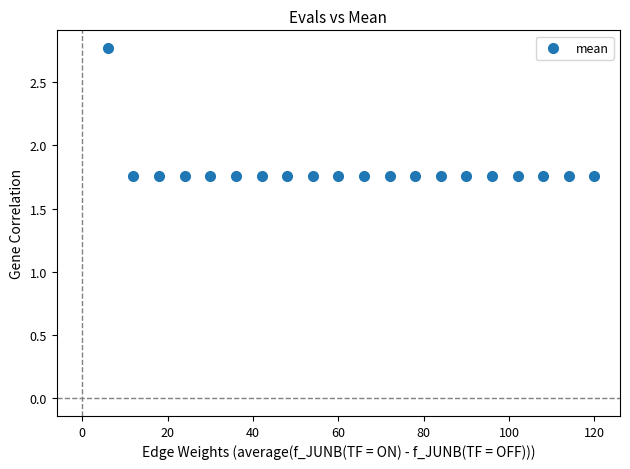

What is the range of X values (max minus min)?

114.0